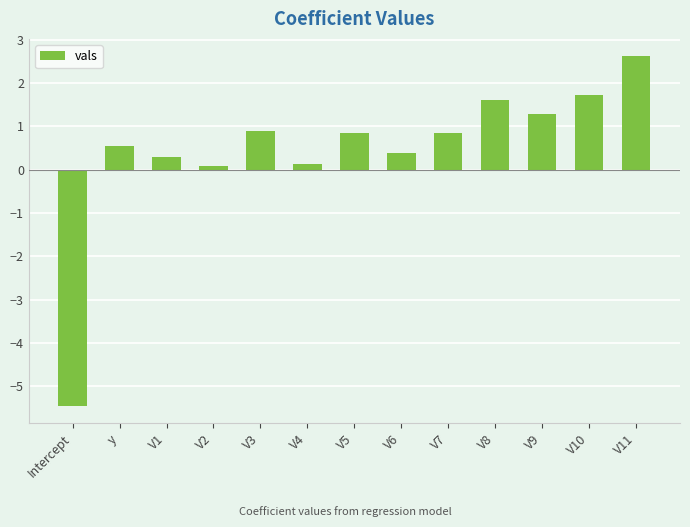

What is the difference between the values at Intercept and V10?

7.2